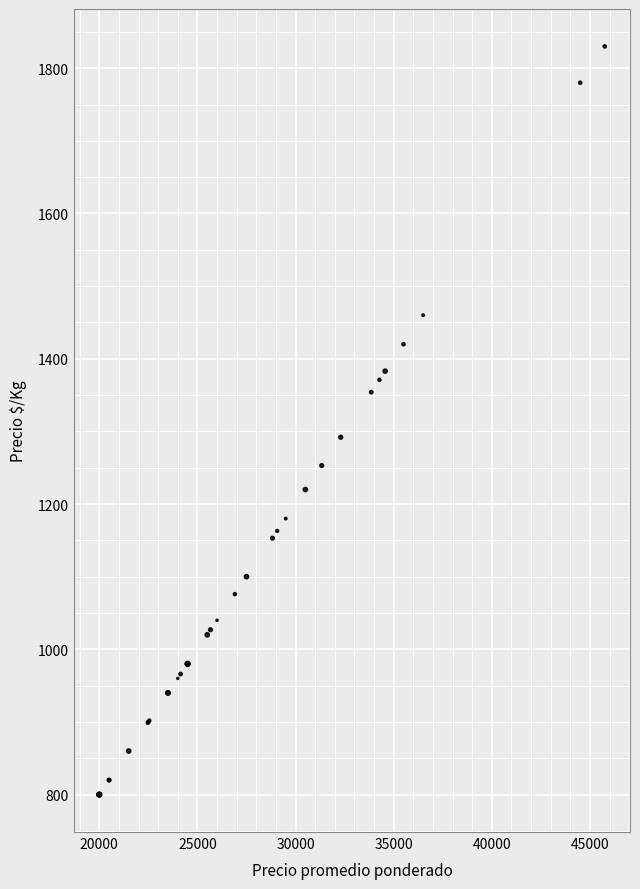

What Y value in the scatter plot is closest to 1315?

1292